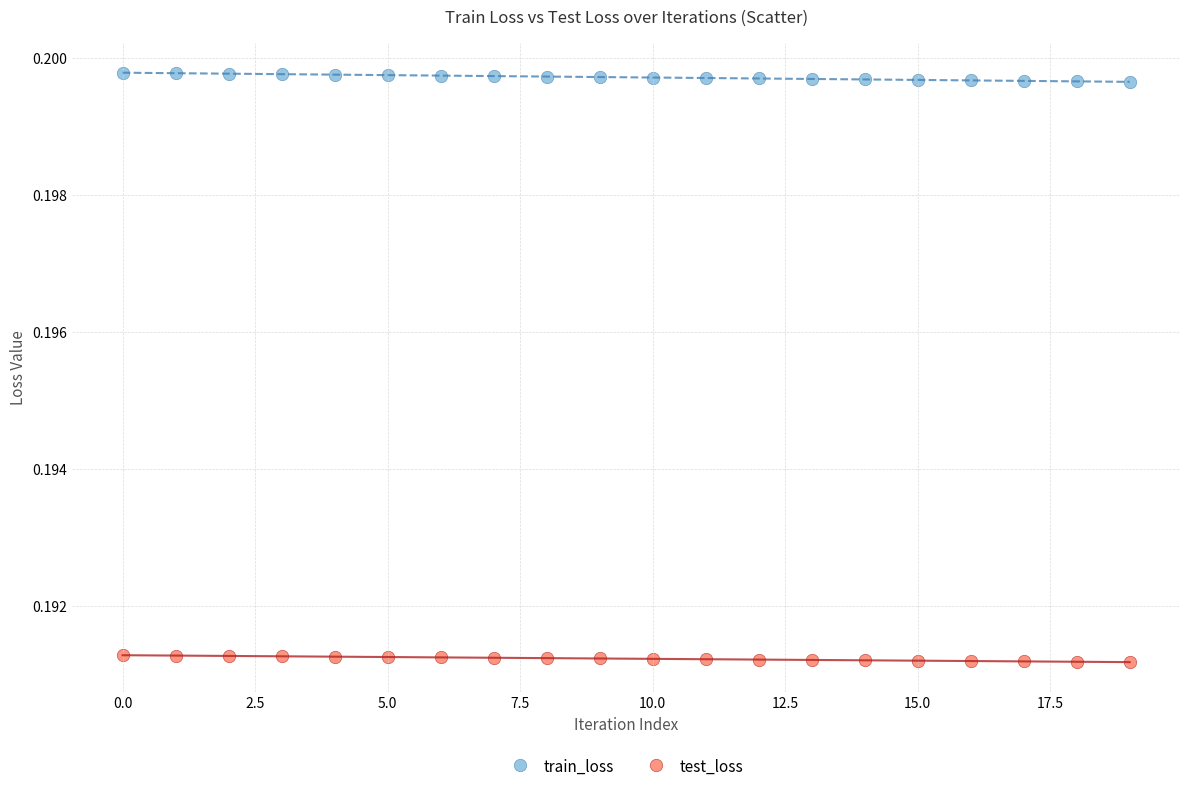

What are all the series names shown in the legend?

train_loss, test_loss